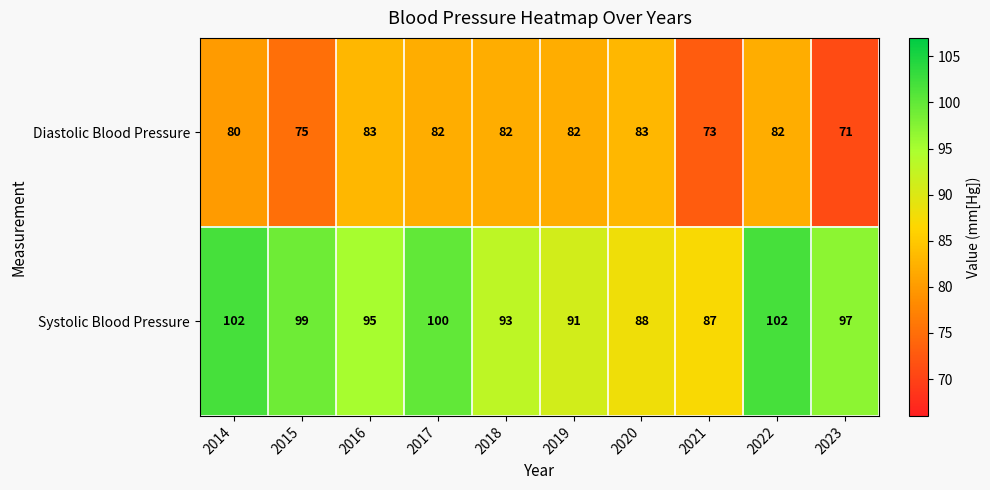

Count the number of categories in the chart.

10